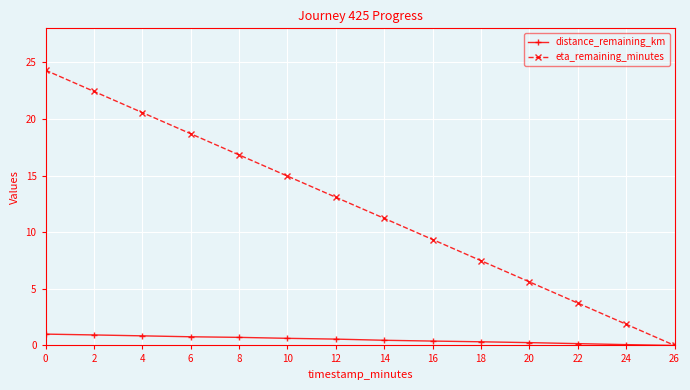

List the series in order of their peak value, highest first.

eta_remaining_minutes, distance_remaining_km